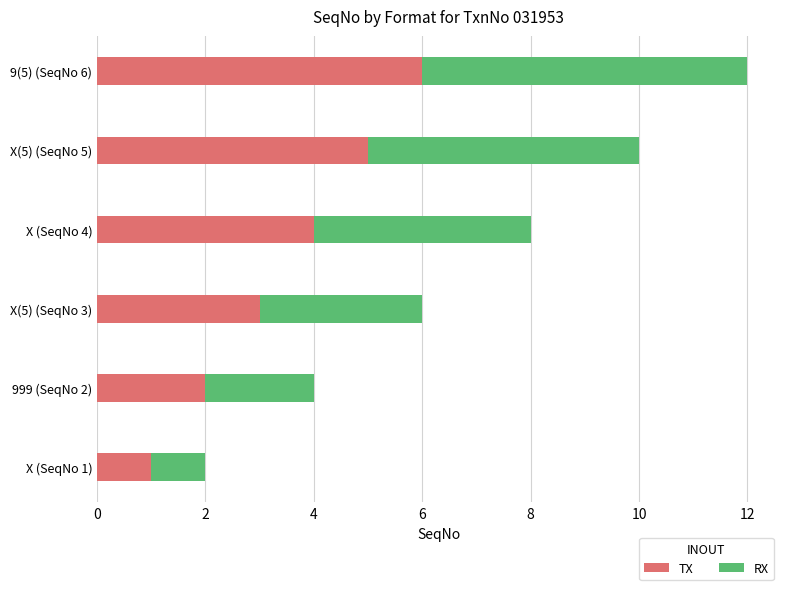

What are all the series names shown in the legend?

TX, RX